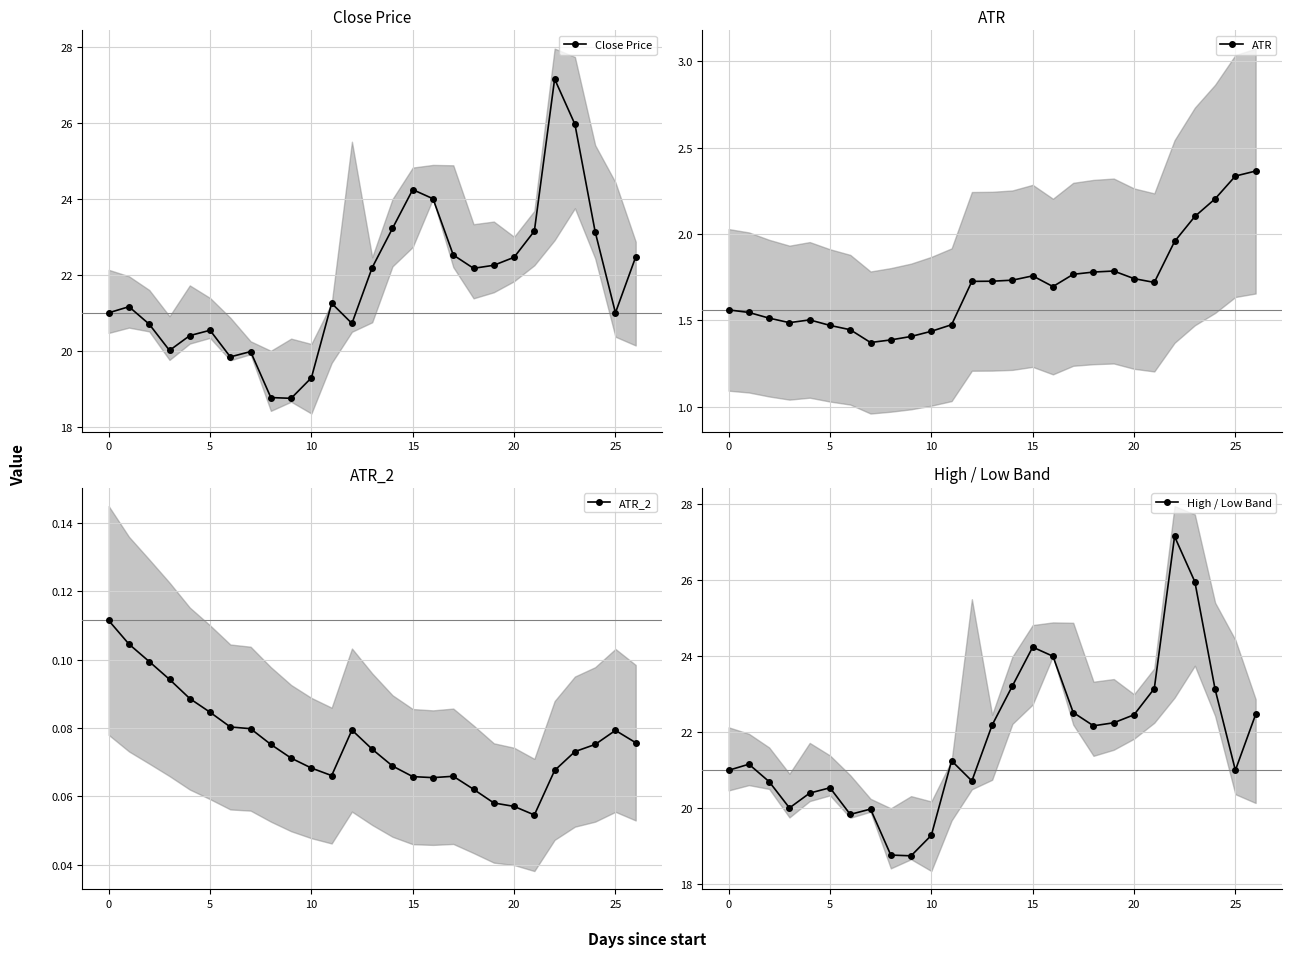

How many data points in High / Low Band are less than 21?

10